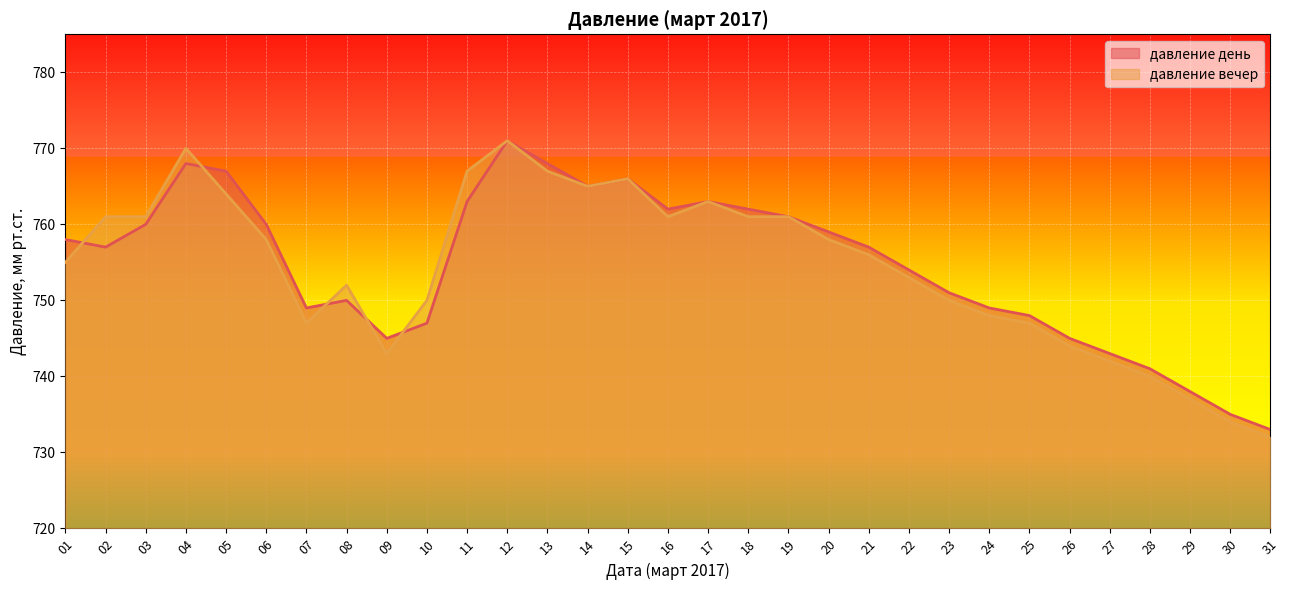

What is the value of the давление вечер point at the 18th from the left?

761